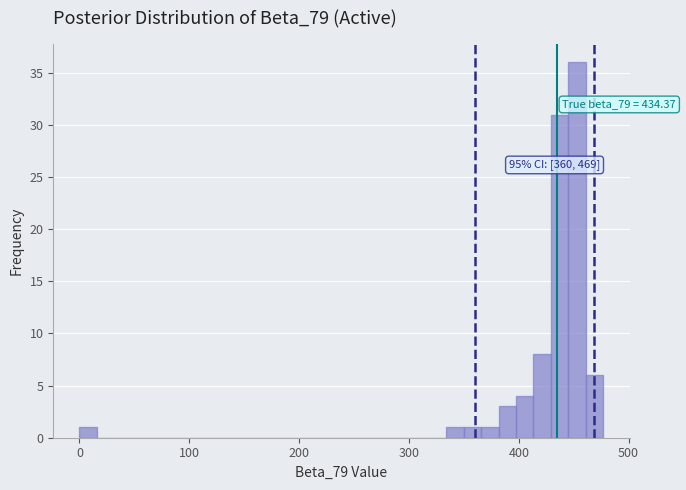

Read against the x-axis, roughly where is the centre of the tallest bar?

450